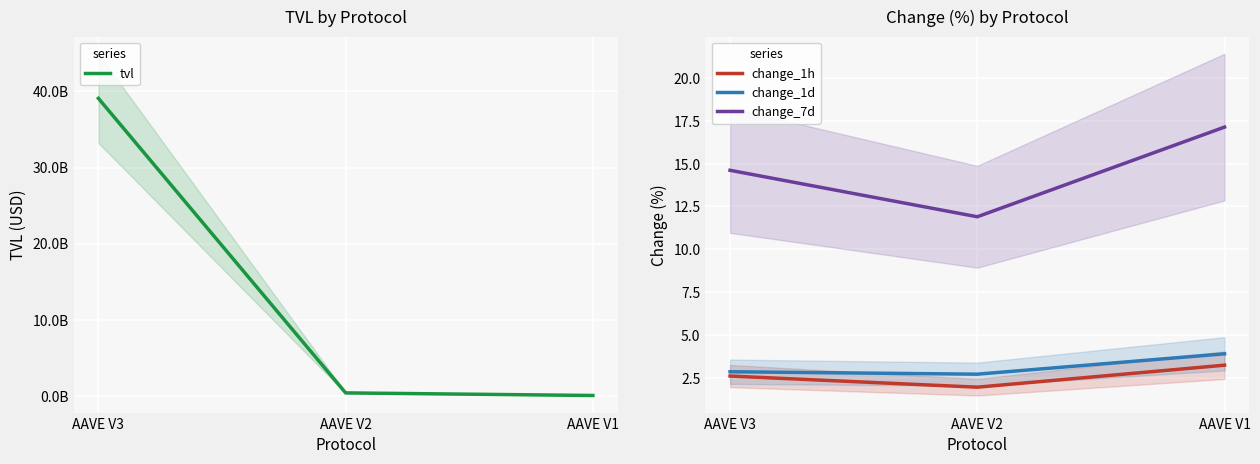

Which series has the largest range (max minus min)?

tvl